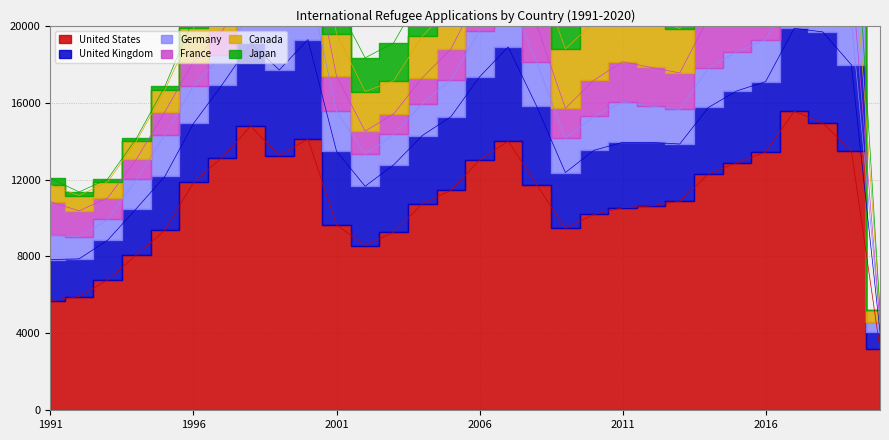

What is the difference between the maximum and second lowest values in the Germany series?

2042